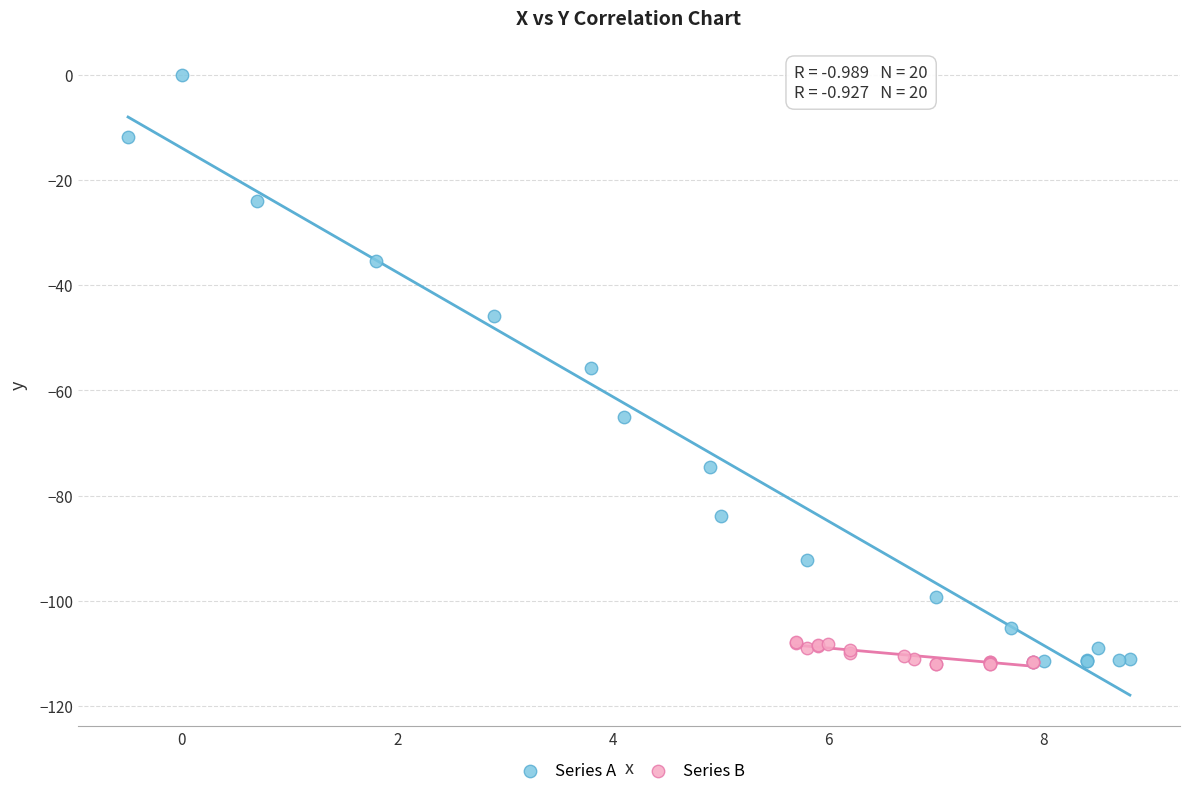

Which series has the largest Y range (max minus min)?

Series A